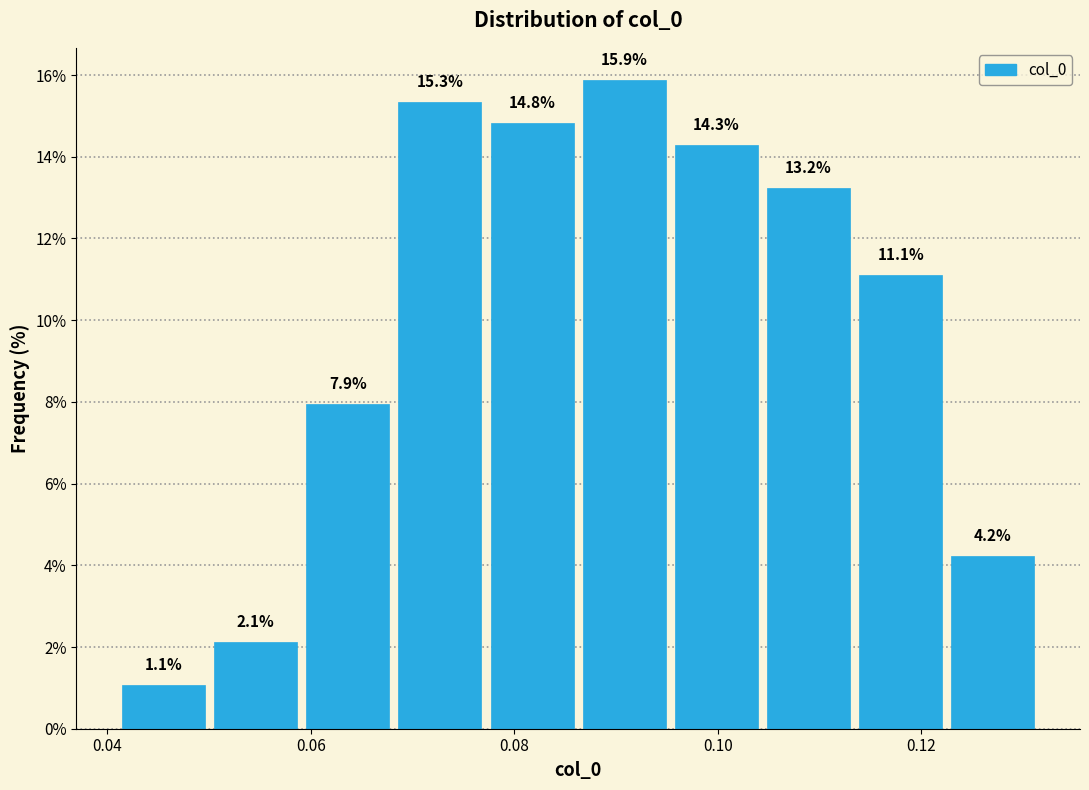

Reading left to right, list every bar in this chart as the range it spans on the x-axis followed by its height. The bar edges are not printed on the chart, so give them approximately, as read against the axis.

0.040 to 0.050: 1.1
0.050 to 0.060: 2.1
0.060 to 0.068: 7.9
0.068 to 0.078: 15.3
0.078 to 0.086: 14.8
0.086 to 0.096: 15.9
0.096 to 0.104: 14.3
0.104 to 0.114: 13.2
0.114 to 0.122: 11.1
0.122 to 0.132: 4.2